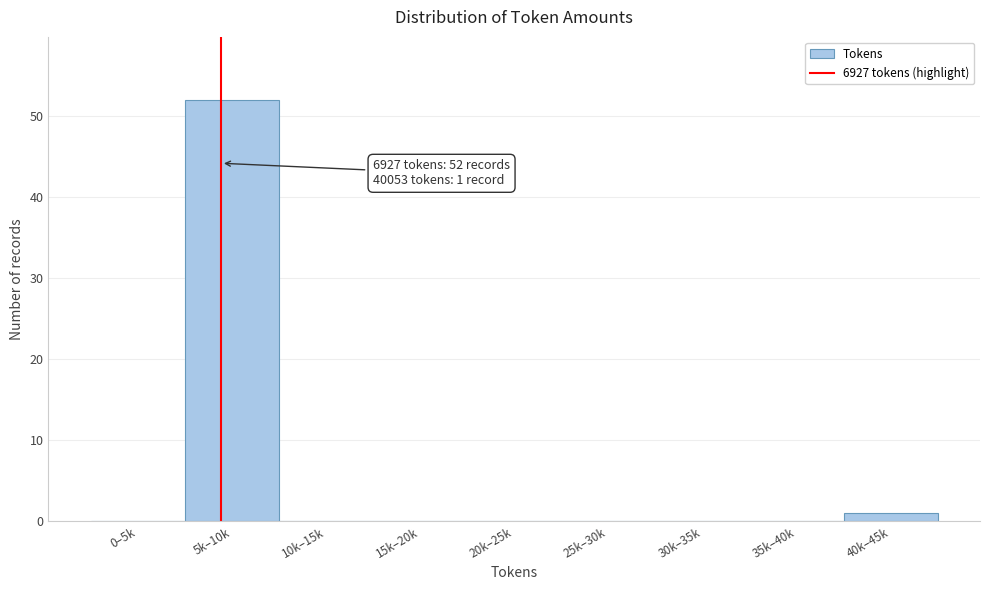

Reading left to right, list all the values displayed in this chart.

0–5k=0	5k–10k=52	10k–15k=0	15k–20k=0	20k–25k=0	25k–30k=0	30k–35k=0	35k–40k=0	40k–45k=1